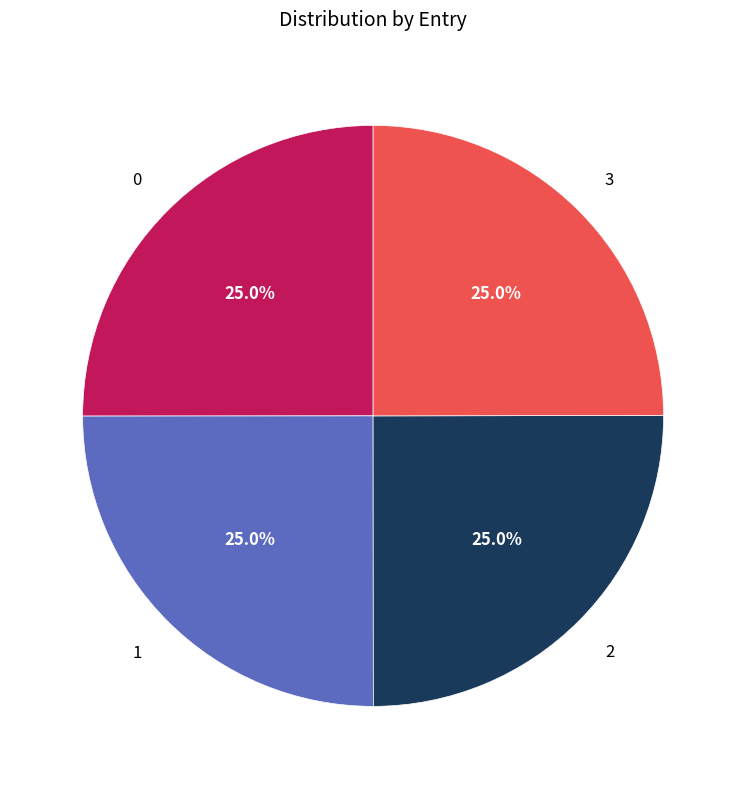

How many segments does this pie chart have?

4